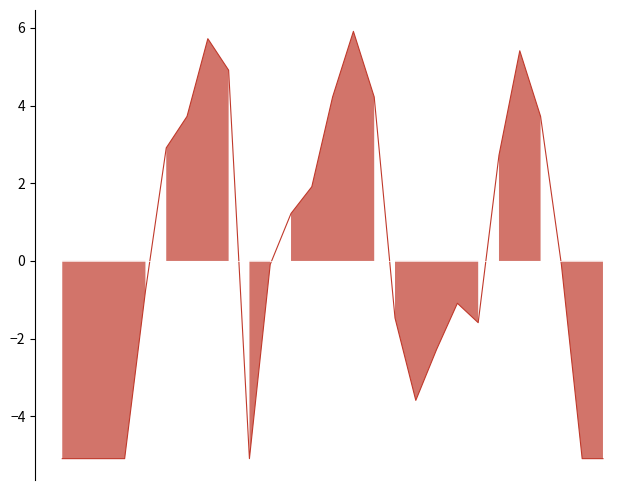

What is the value of the 27th point from the left?

-5.1